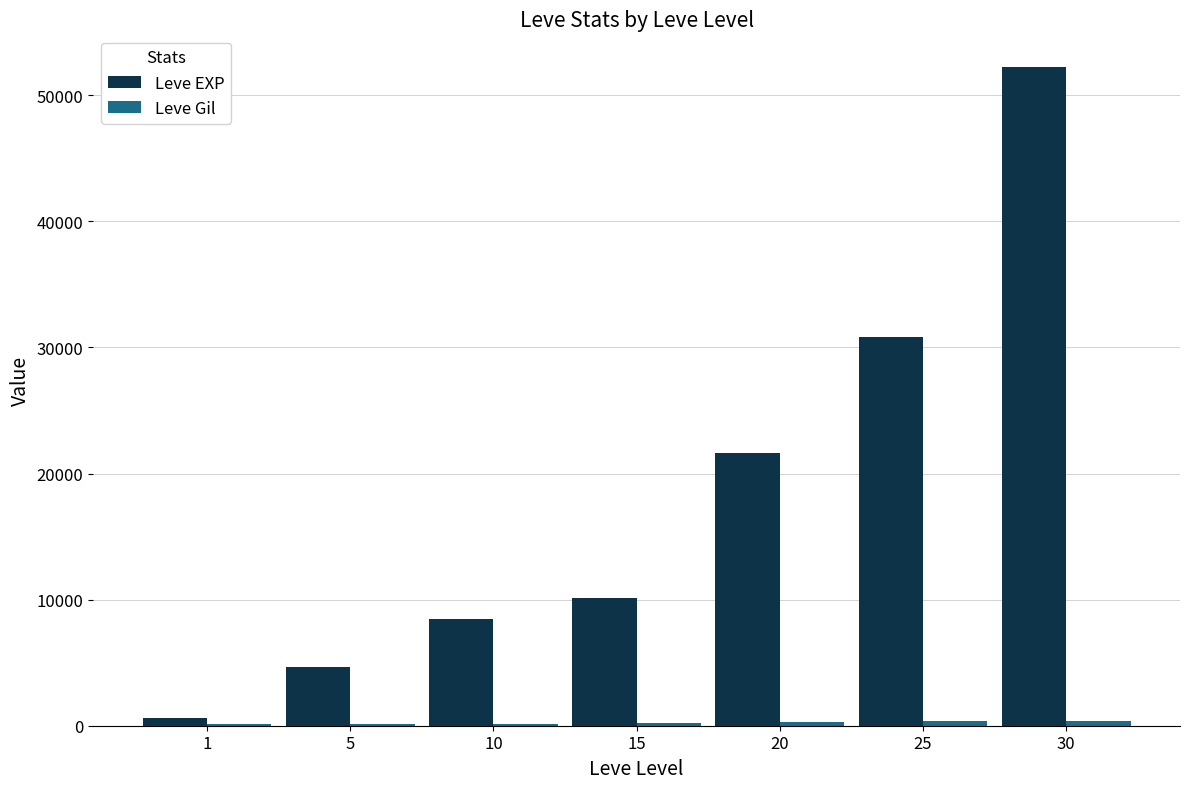

Which series changed the most between 15 and 30?

Leve EXP